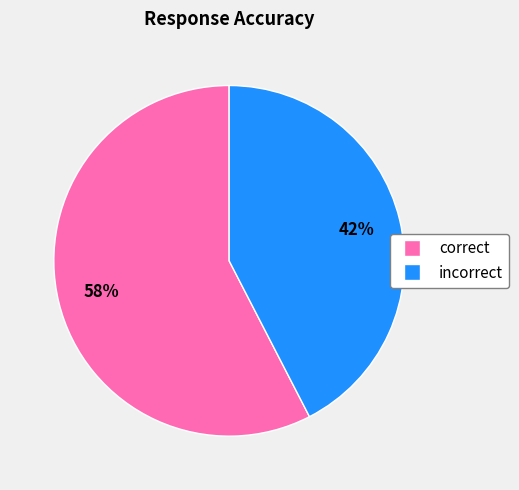

Rank the categories by value from lowest to highest.

incorrect, correct